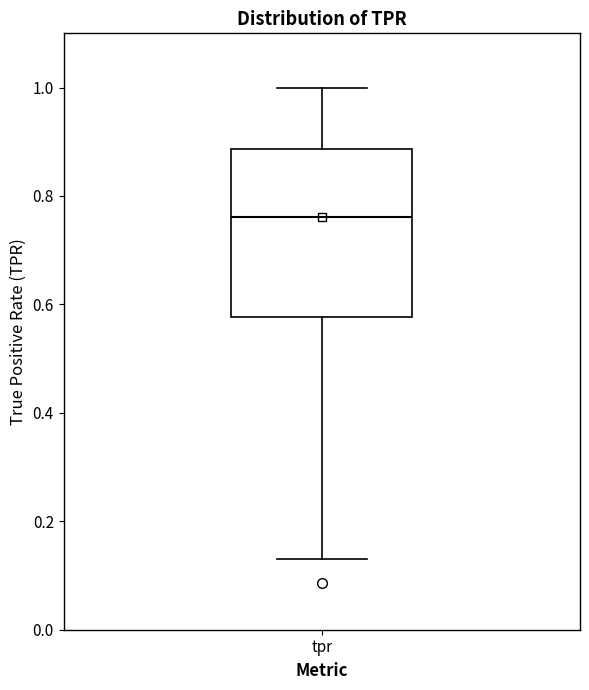

Where does the upper whisker of the box for tpr end on the y-axis? The values are not printed on the chart, so give them approximately, as read against the axis.

1.00